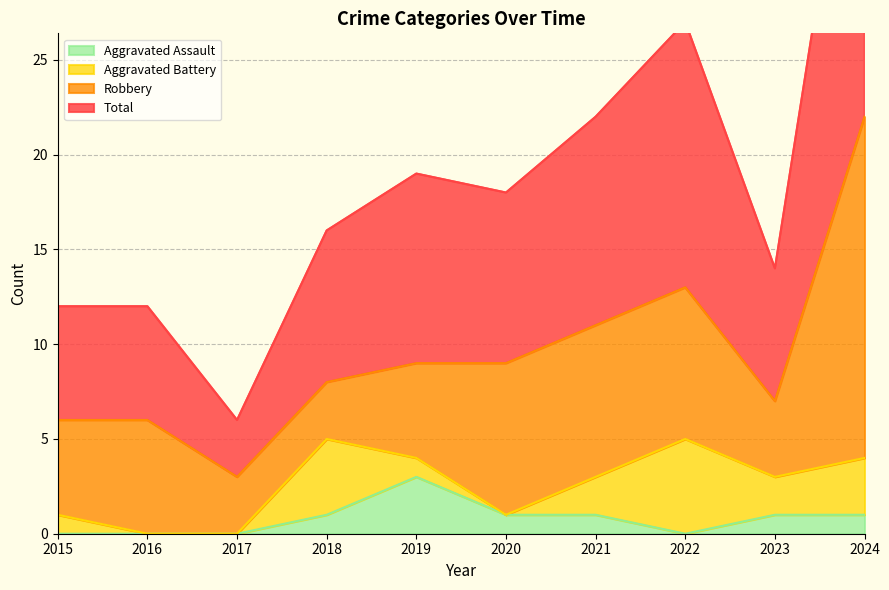

How many interior local peaks does the Total series have?

2